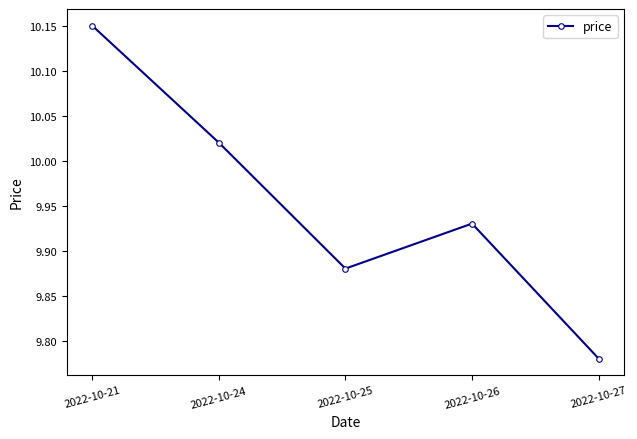

What is the change in value from 2022-10-21 to 2022-10-25?

-0.3